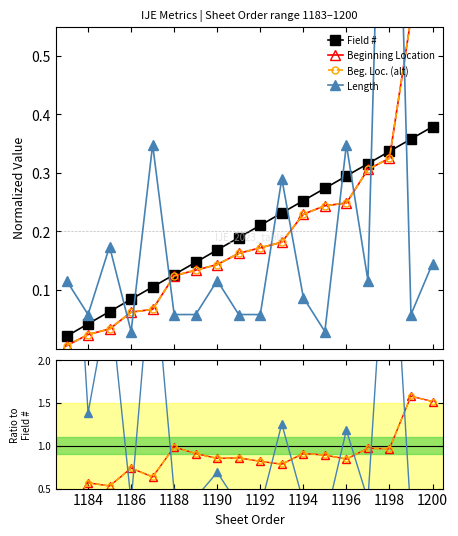

True or false: Field # has more than 0 points higher than both neighbors.

False